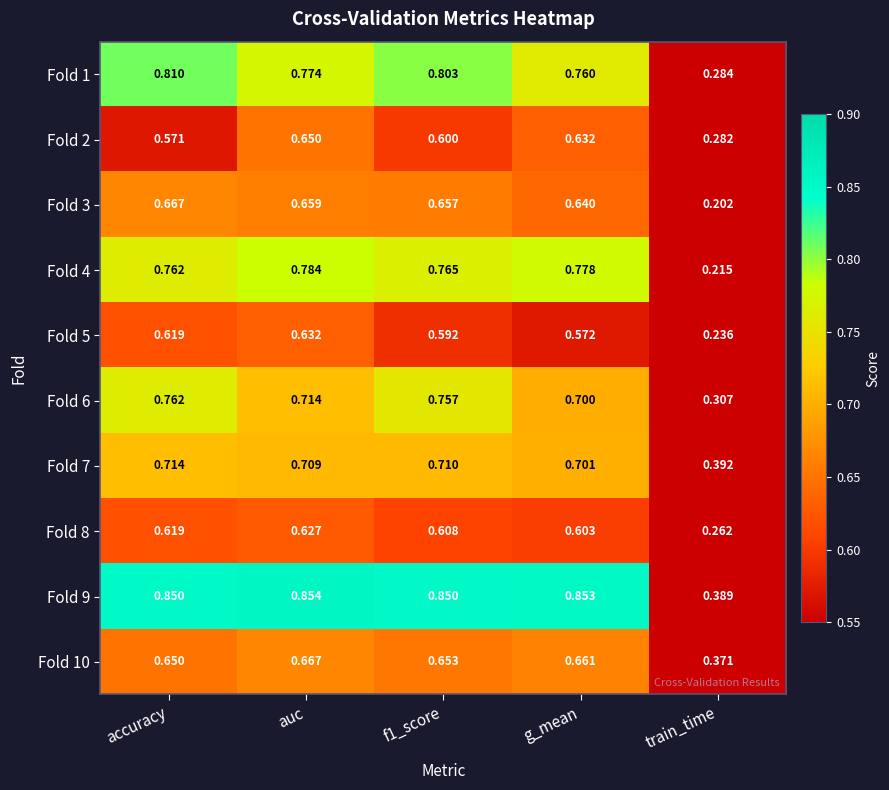

At which label does Fold 2 reach its peak?

auc